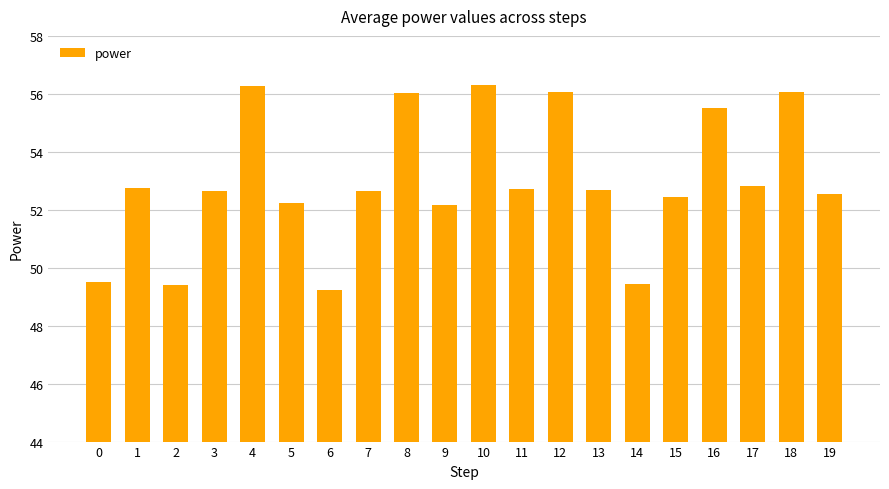

Where does the data first go above 52?

1